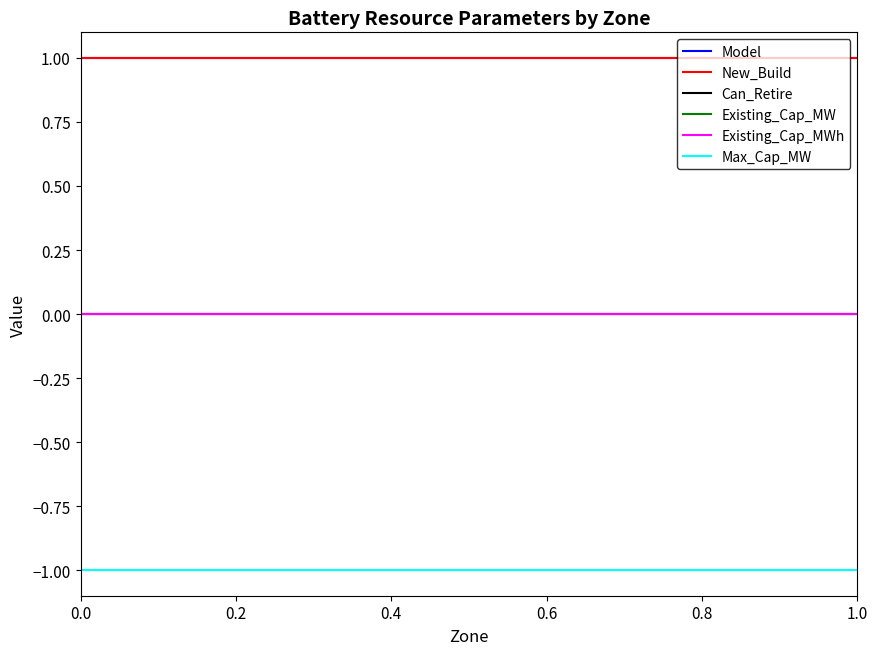

Does the chart display data point markers on the line(s)?

No